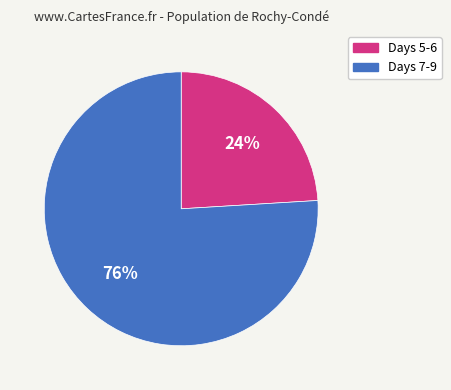

To the nearest percent, what percentage of the pie is Days 7-9?

76%